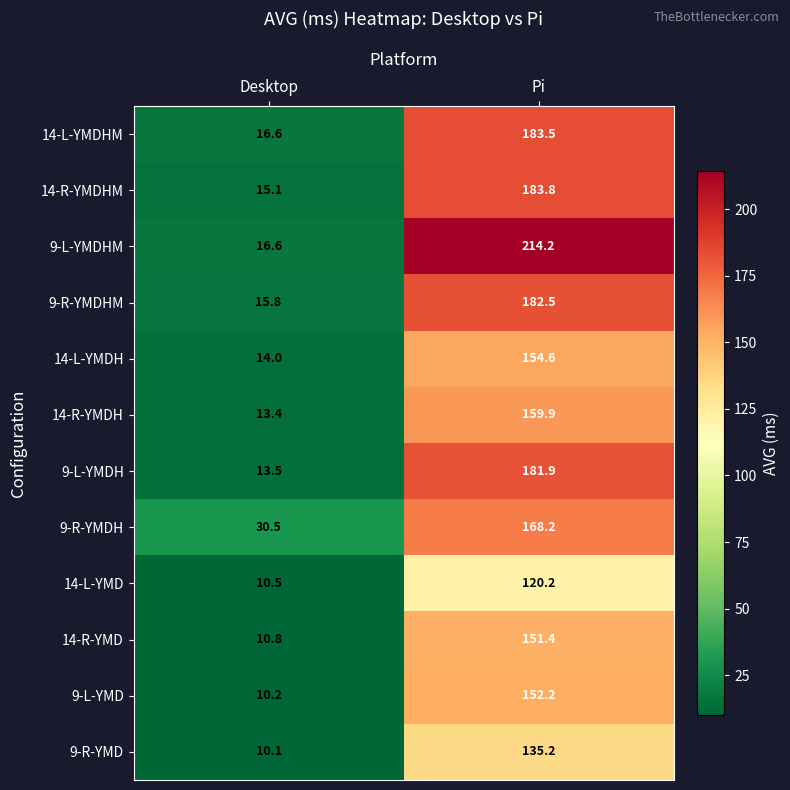

What is the difference between the maximum and minimum values in the 9-R-YMD series?

125.1